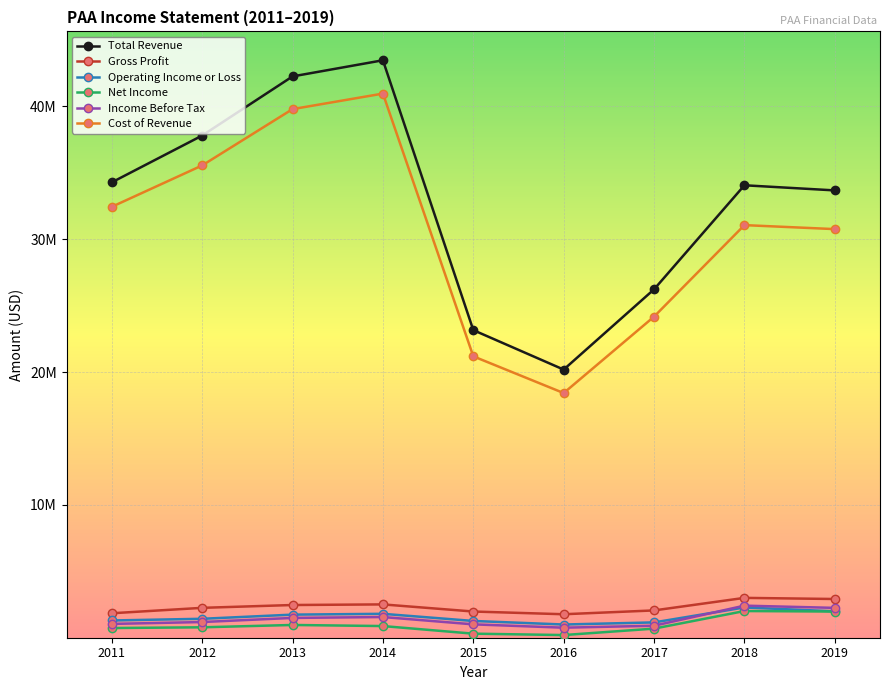

Where does the Total Revenue series first go above 34055000?

2011